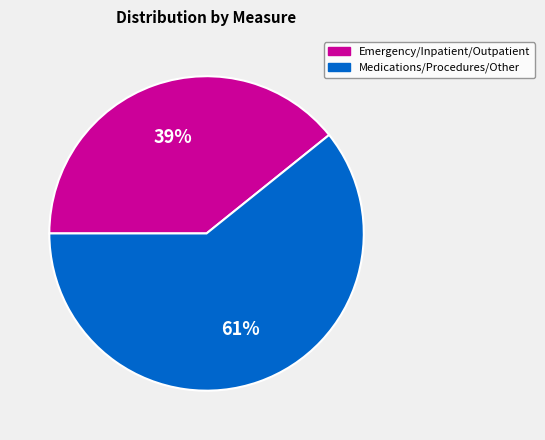

To the nearest percent, what percentage of the pie is Medications/Procedures/Other?

61%